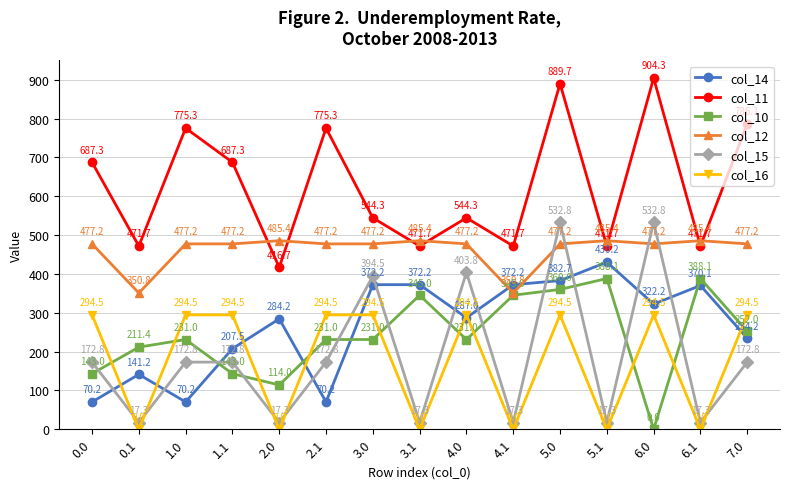

How many lines are shown in the chart?

6